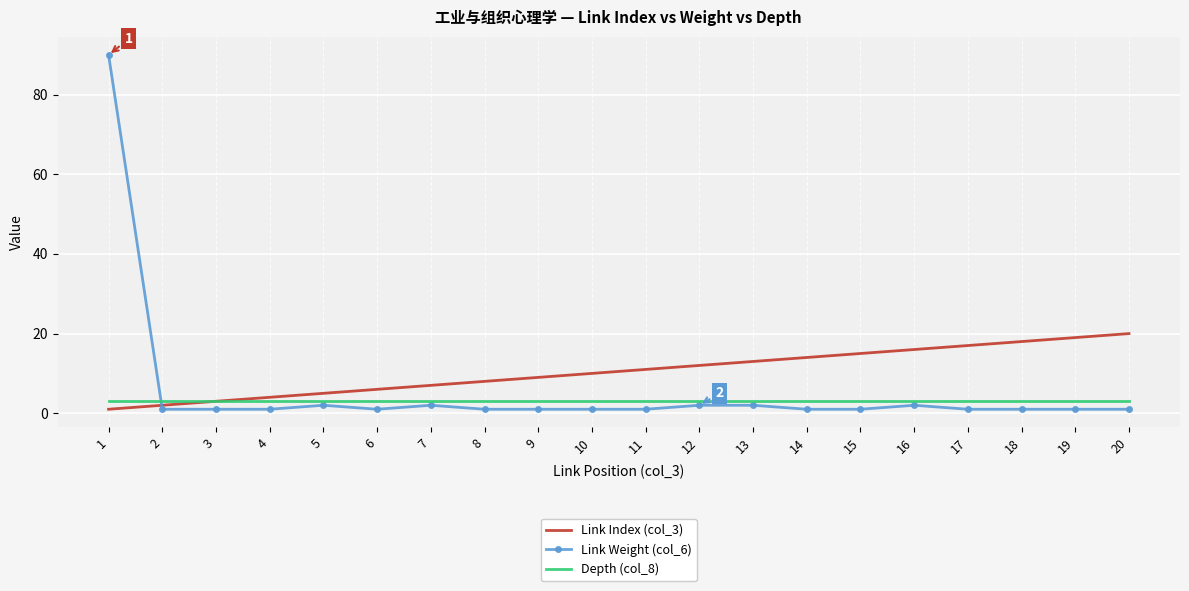

At which category is the sum across all series the highest?

1